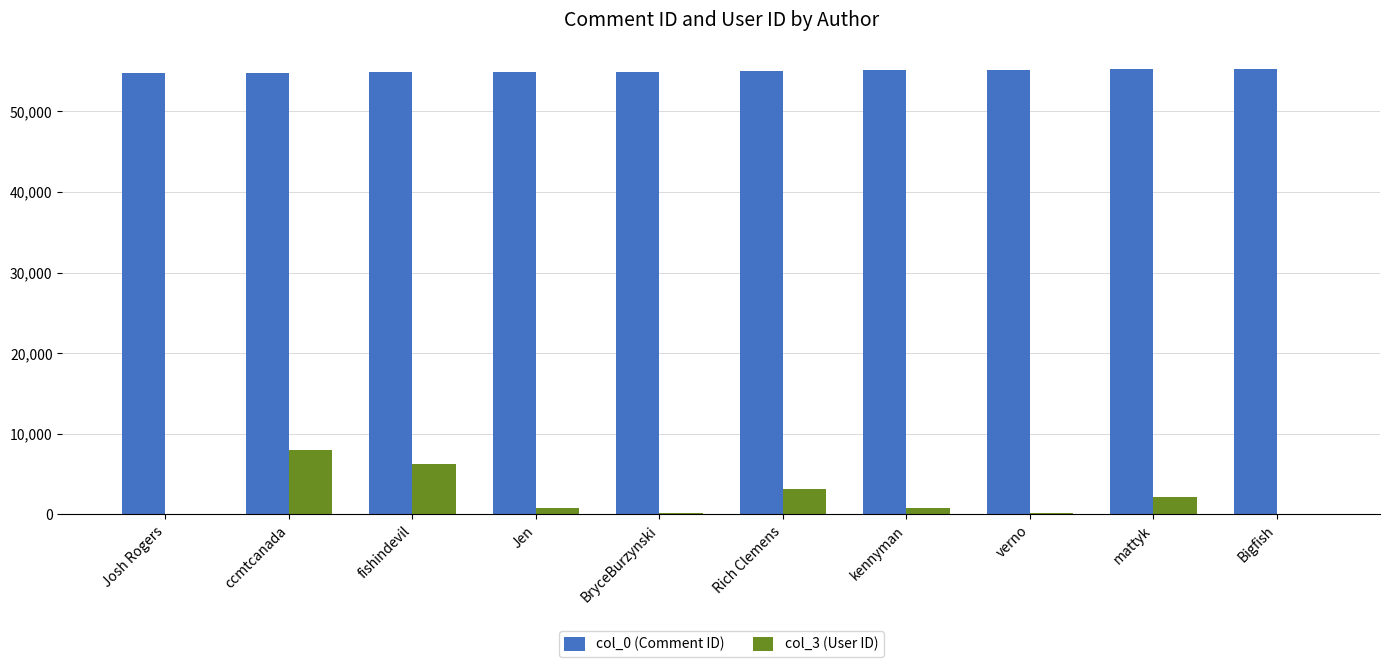

What is the maximum value shown in the chart?

55273